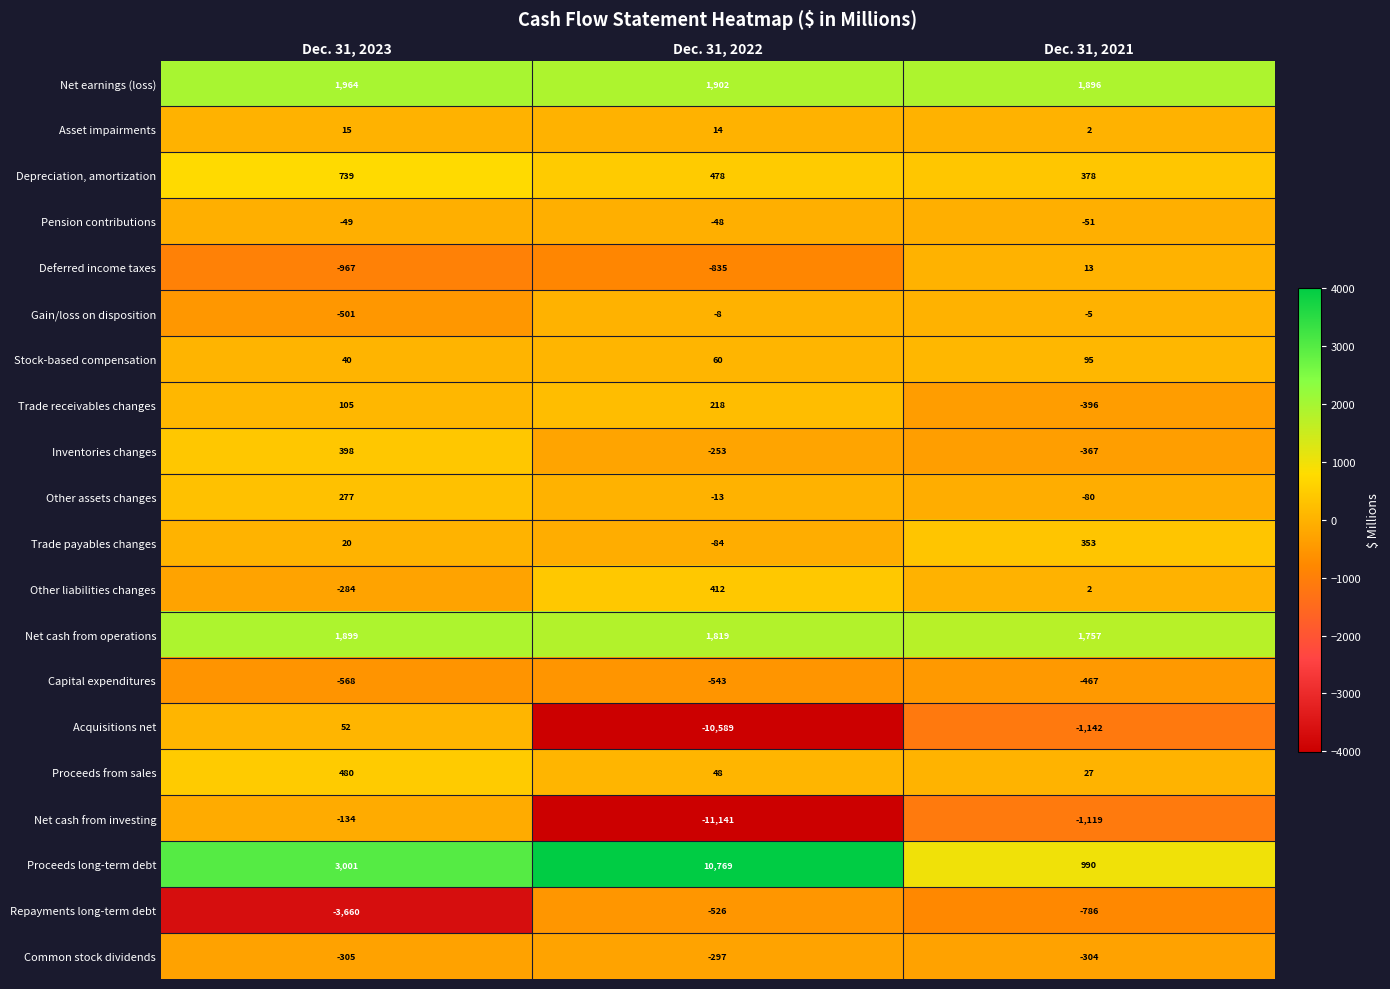

What is the average value of the Acquisitions net series?

-3893